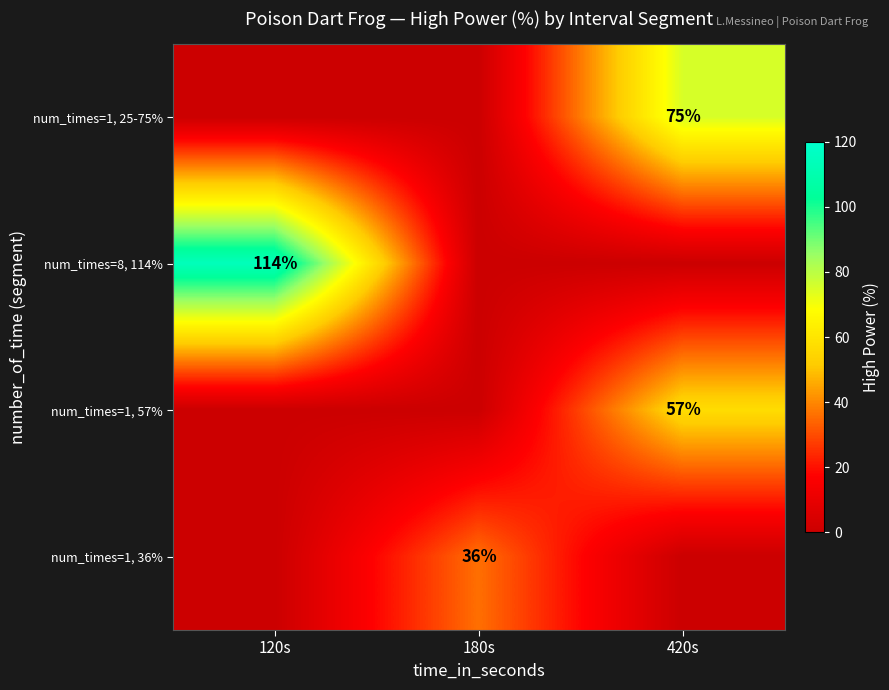

Is it true that num_times=1, 57% equals 57 at 420s?

True